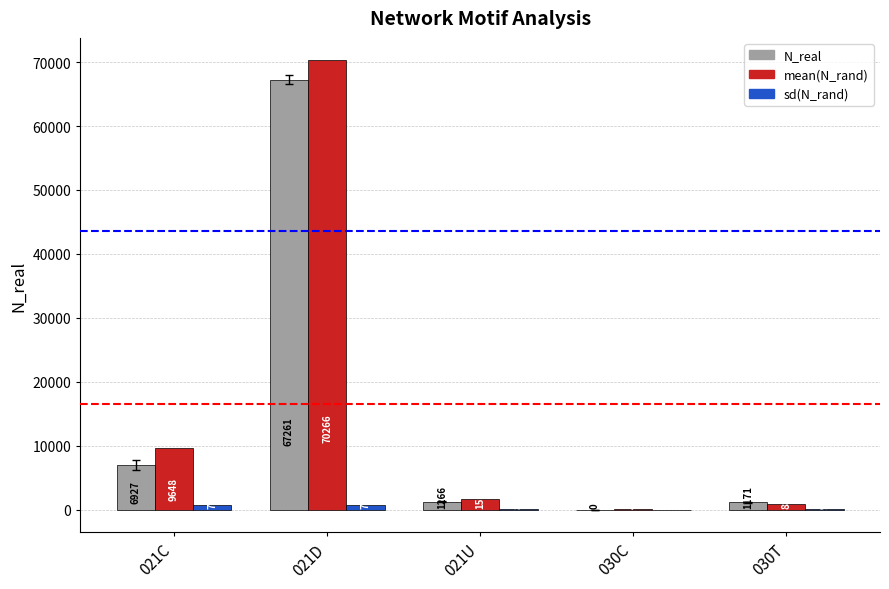

The N_real series shows -41404.5 at 030C. True or false?

False